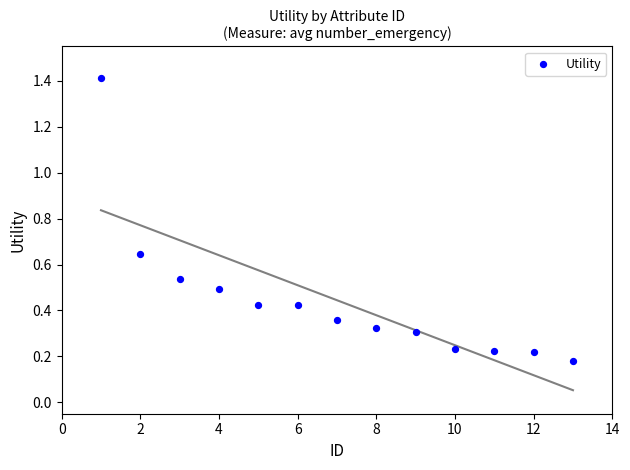

What is the range of X values (max minus min)?

12.0